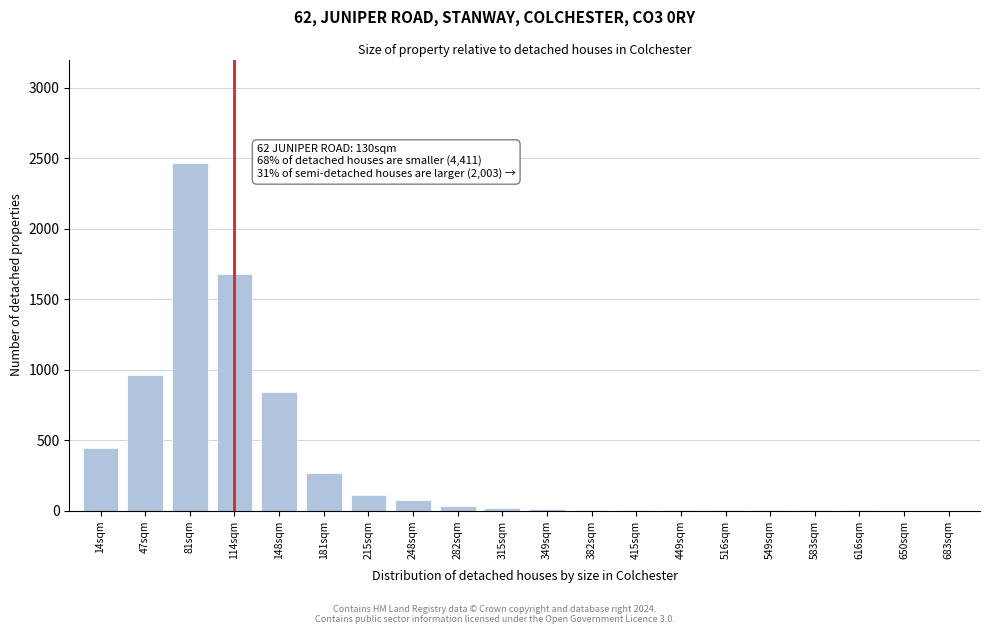

What is the sum of all values?

6945